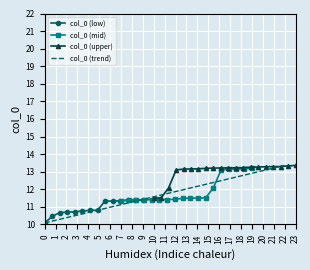

The value of col_0 (low) at 9 is 15.9. True or false?

False